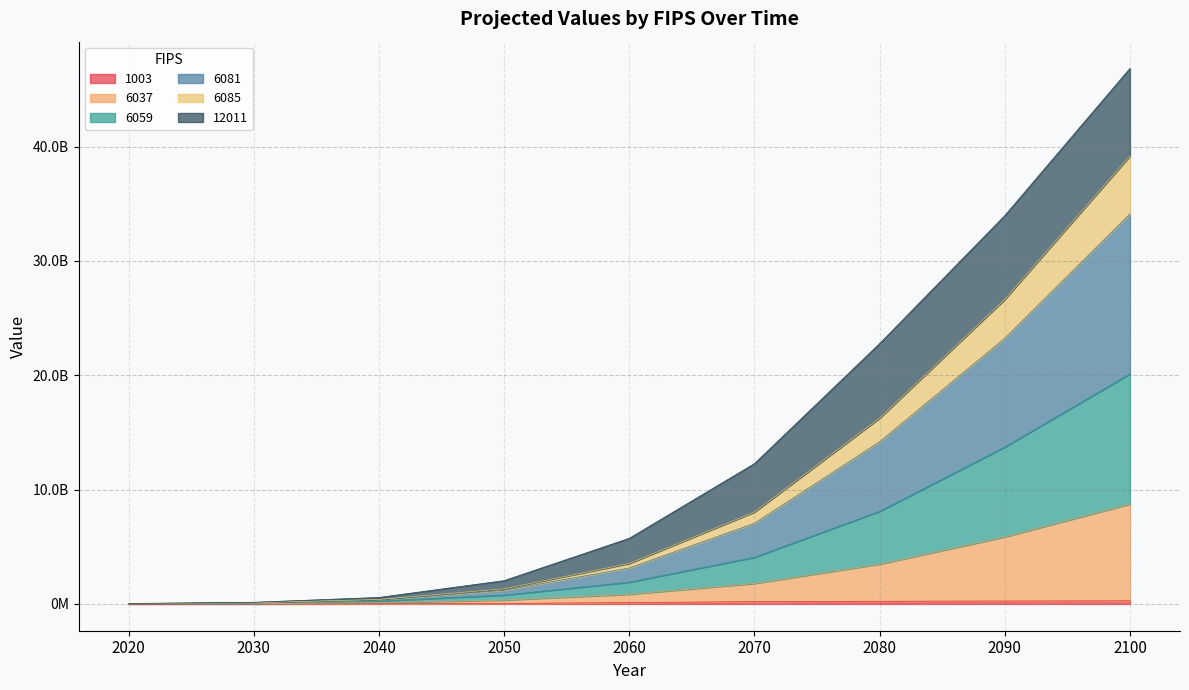

List the labels in order of 6059 value, smallest first.

2020, 2030, 2040, 2050, 2060, 2070, 2080, 2090, 2100